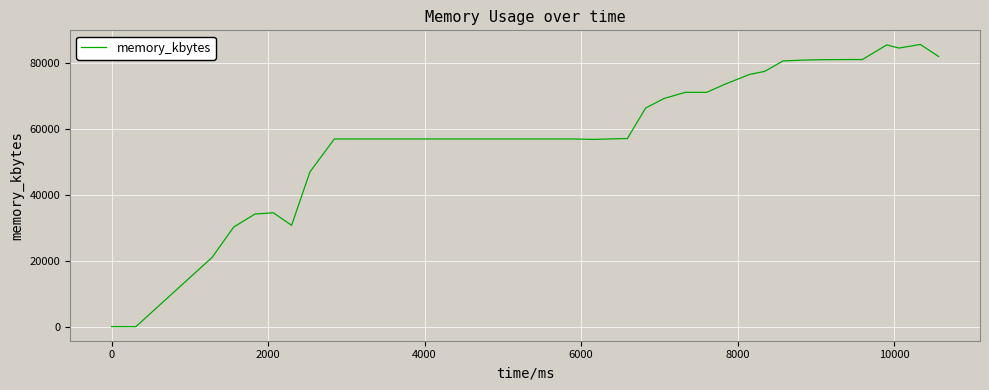

What is the difference between the maximum and minimum values?

85740